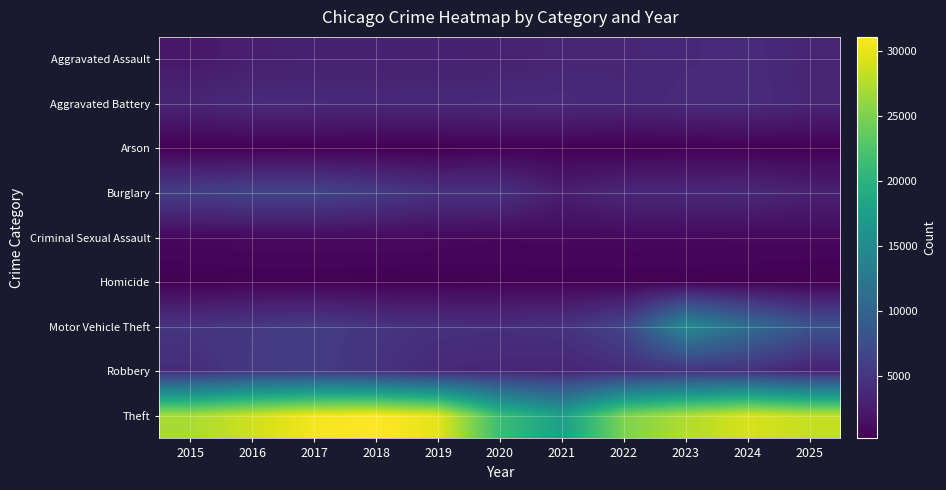

Reading left to right, what are all the values shown in this chart?

Aggravated Assault: 2015=2160	2016=2781	2017=2923	2018=3009	2019=2970	2020=2987	2021=3412	2022=3485	2023=3725	2024=3987	2025=3322
Aggravated Battery: 2015=3355	2016=3931	2017=3889	2018=3681	2019=3790	2020=3878	2021=3904	2022=3585	2023=3923	2024=4044	2025=3437
Arson: 2015=205	2016=263	2017=240	2018=170	2019=167	2020=278	2021=261	2022=194	2023=255	2024=255	2025=194
Burglary: 2015=5849	2016=6370	2017=6469	2018=5627	2019=4565	2020=4633	2021=2703	2022=3606	2023=3692	2024=3782	2025=3004
Criminal Sexual Assault: 2015=920	2016=980	2017=1027	2018=1021	2019=989	2020=800	2021=868	2022=944	2023=943	2024=879	2025=863
Homicide: 2015=228	2016=341	2017=342	2018=269	2019=252	2020=360	2021=363	2022=343	2023=322	2024=288	2025=198
Motor Vehicle Theft: 2015=4851	2016=5230	2017=5662	2018=4880	2019=4499	2020=4338	2021=4636	2022=6531	2023=14929	2024=11248	2025=8101
Robbery: 2015=4174	2016=5312	2017=5514	2018=4719	2019=3756	2020=3572	2021=3354	2022=4012	2023=4589	2024=4575	2025=3030
Theft: 2015=27060	2016=28809	2017=30539	2018=31068	2019=29865	2020=21344	2021=17599	2022=25006	2023=27456	2024=29248	2025=28289